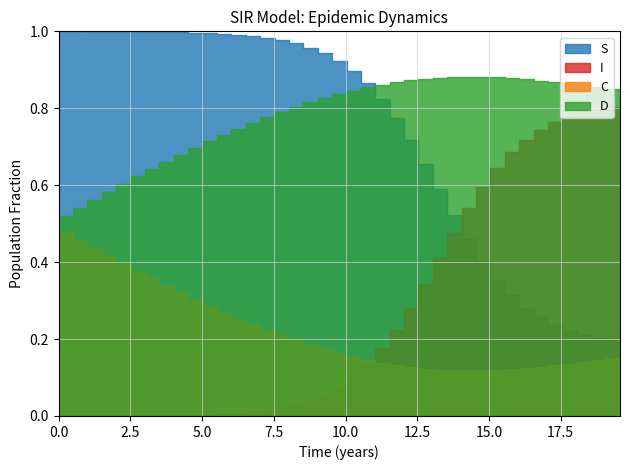

Which series has the widest spread of values?

I